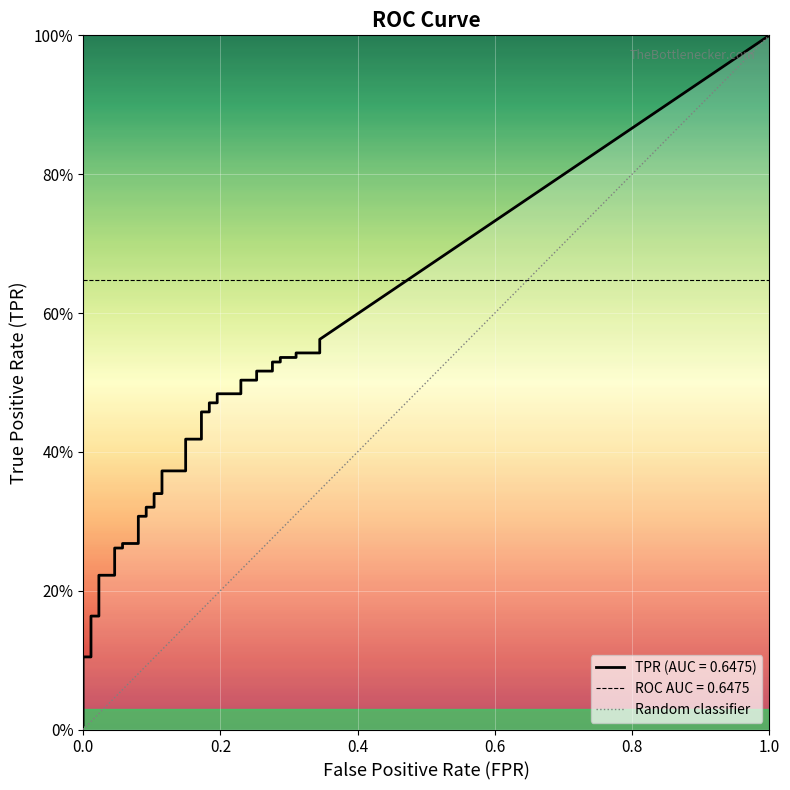

What is the value of the 2nd point from the left?

1